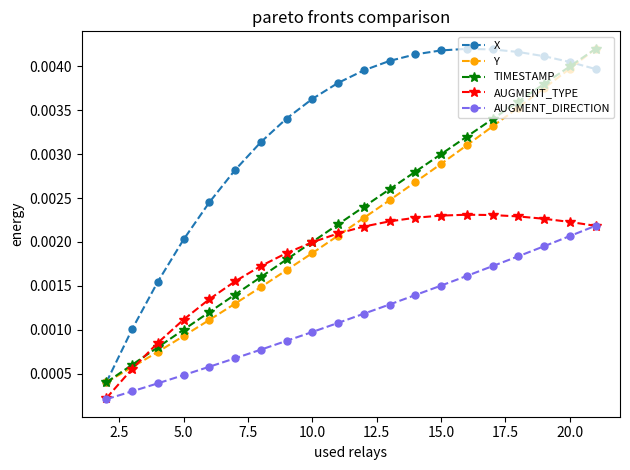

Does the chart display data point markers on the line(s)?

Yes